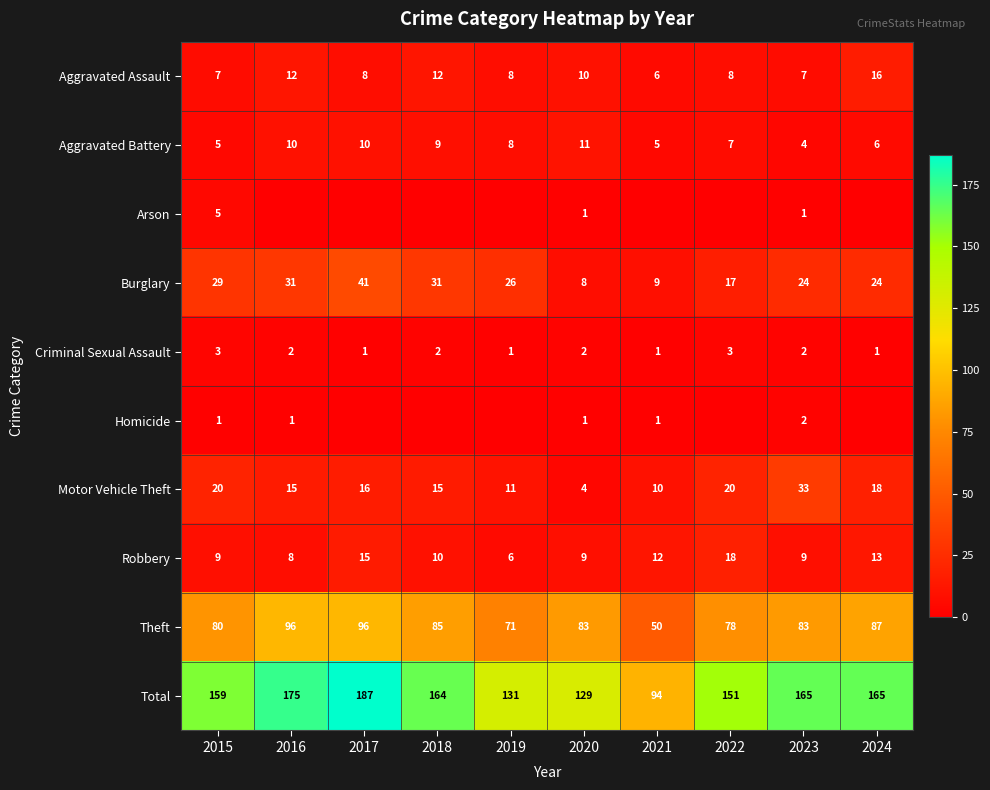

Where does the Robbery series first go above 10?

2017